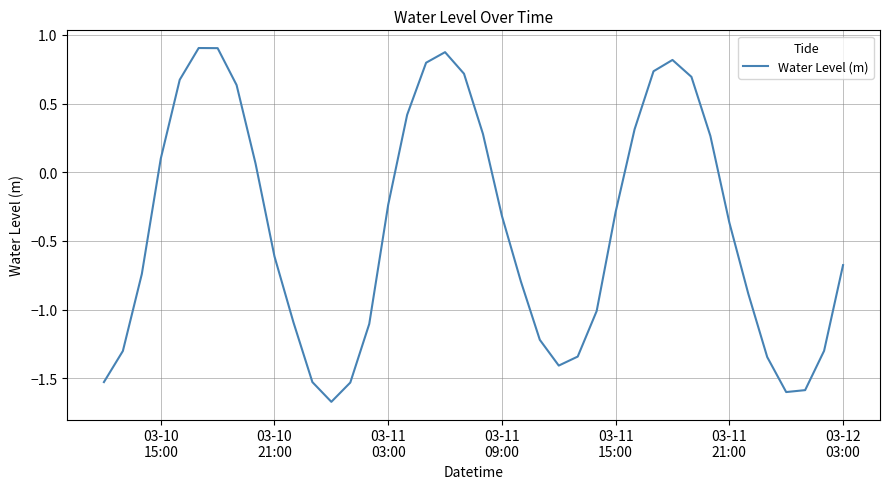

What is the smallest value displayed?

-1.7